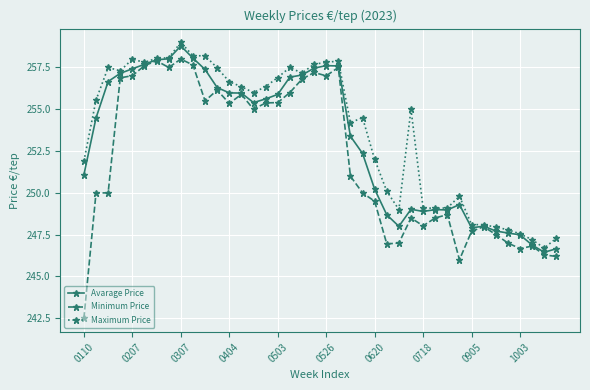

What is the value of the Minimum Price point at the 34th from the left?

248.0